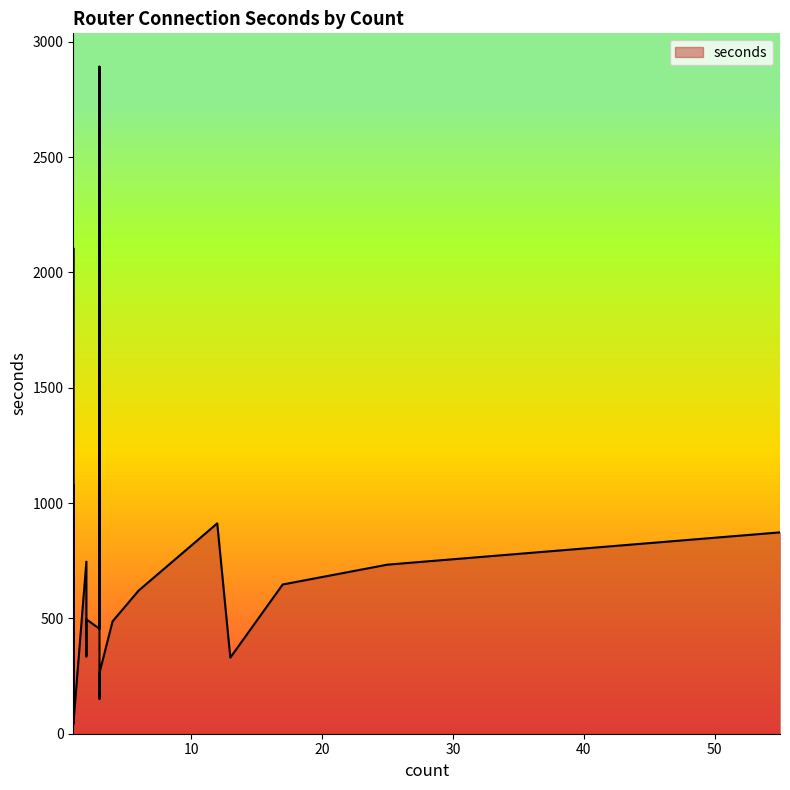

Between 3 and 2, which is larger?

2